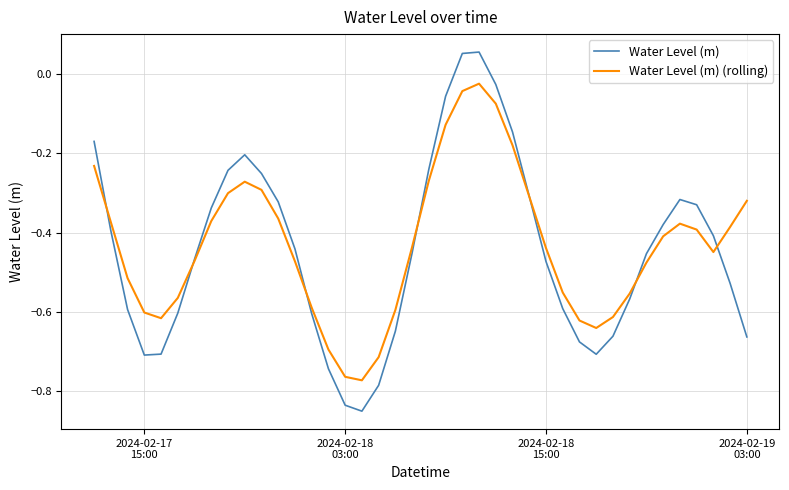

How many distinct data groups are displayed?

2